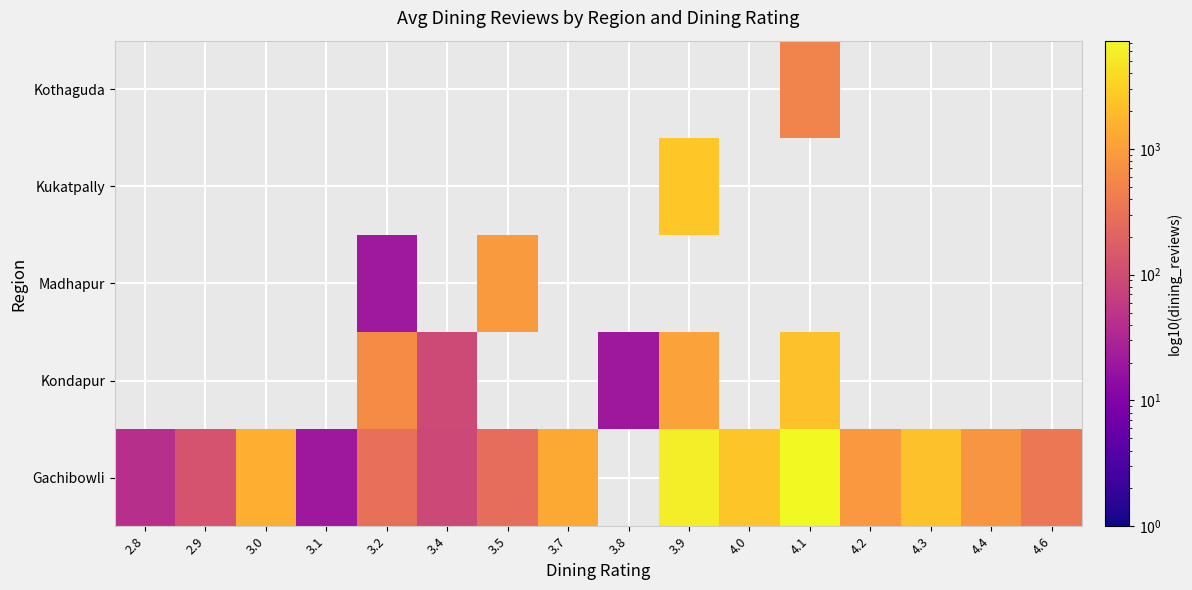

List the series in order of their peak value, lowest first.

Kothaguda, Madhapur, Kondapur, Kukatpally, Gachibowli